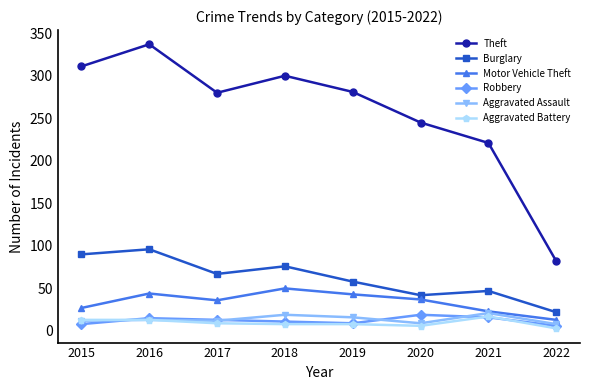

True or false: Aggravated Battery and Burglary cross at least once.

False